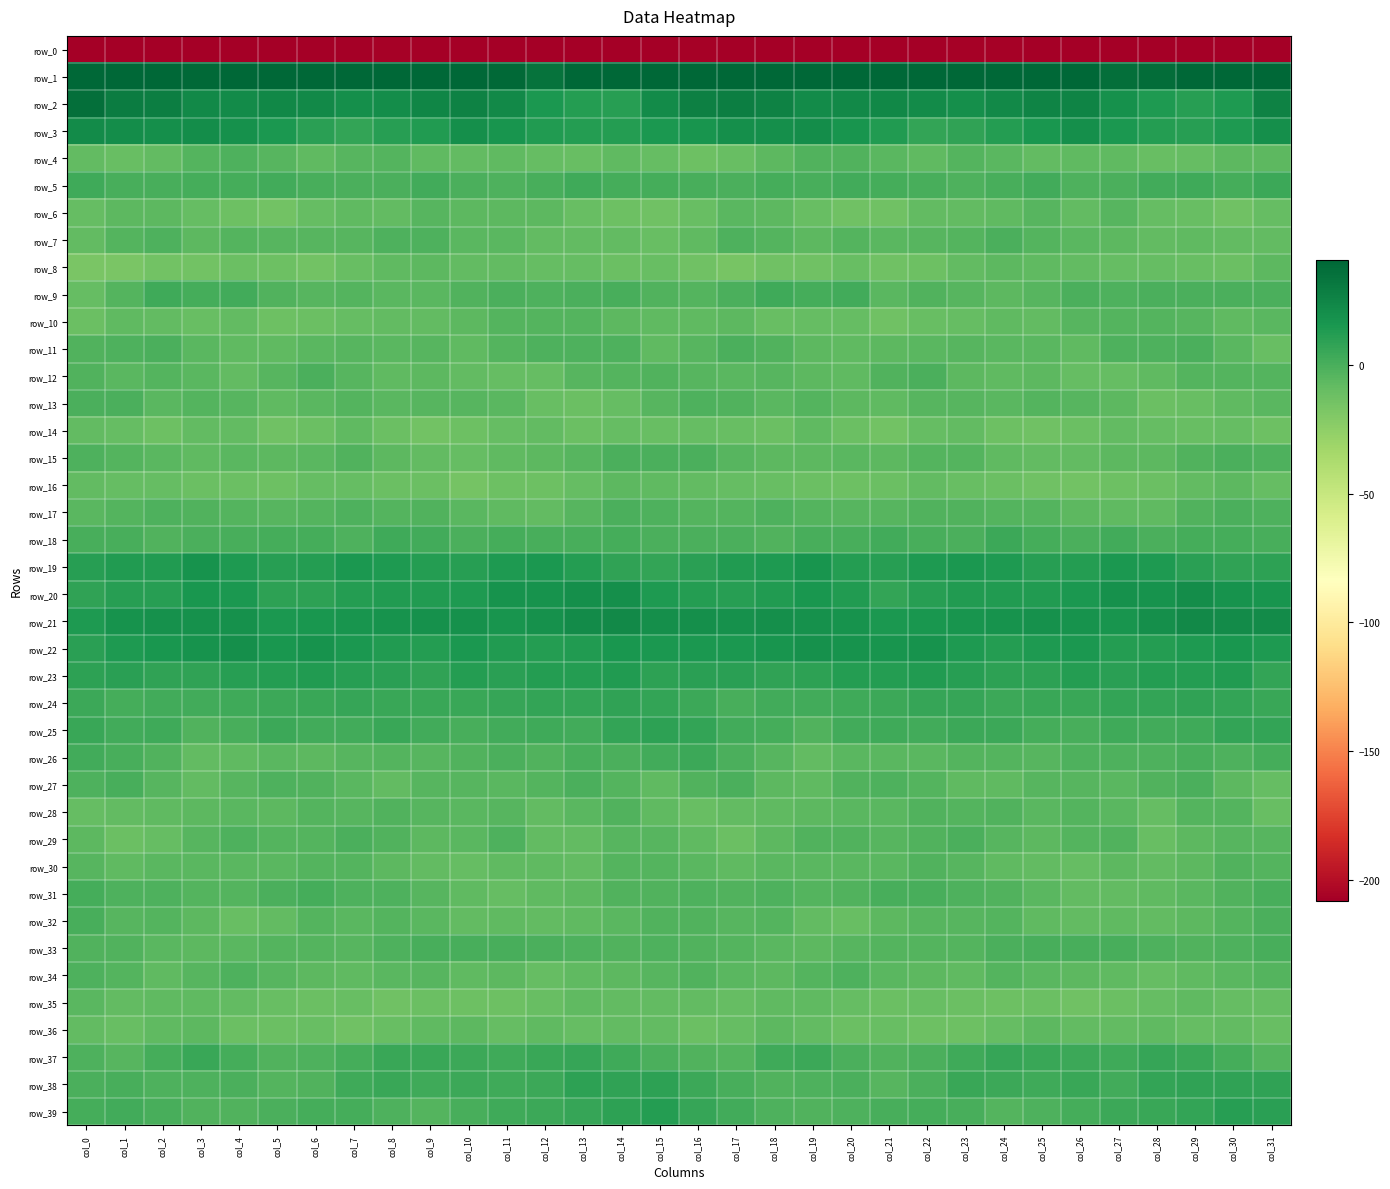

Between col_13 and col_14, which series saw the biggest shift?

row_25